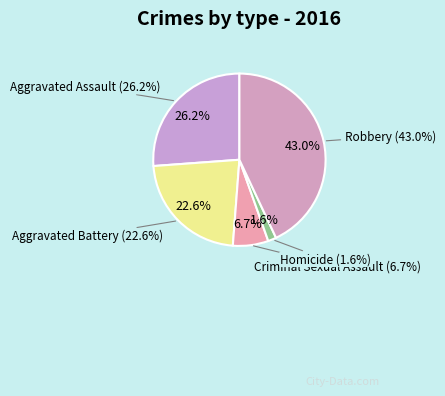

To the nearest percent, what is the average slice percentage?

20%